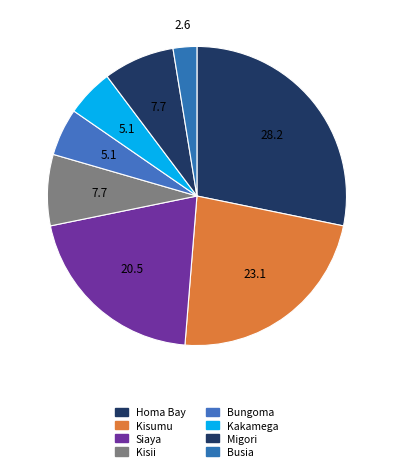

True or false: Homa Bay accounts for 28% of the total.

True